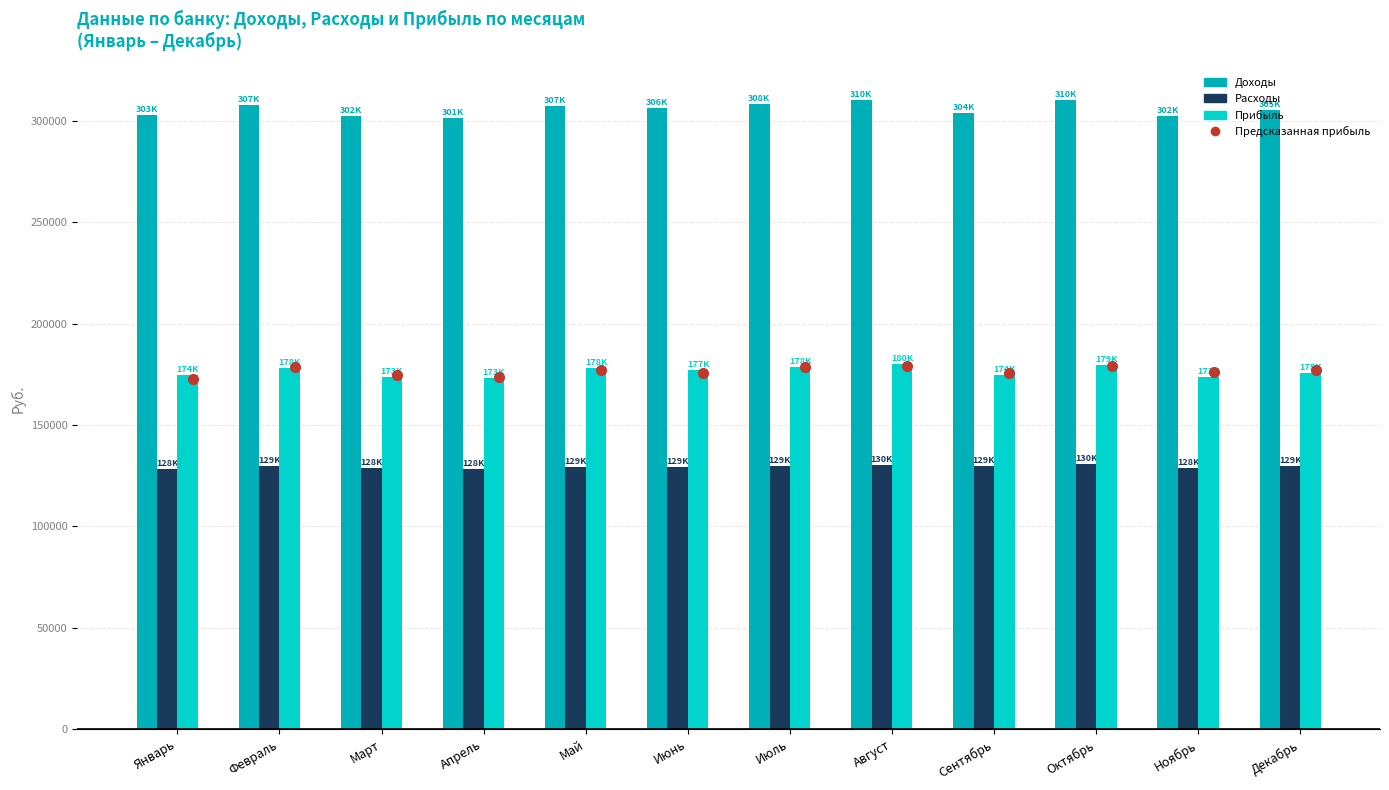

What is the total value across all series at Ноябрь?

605366.0